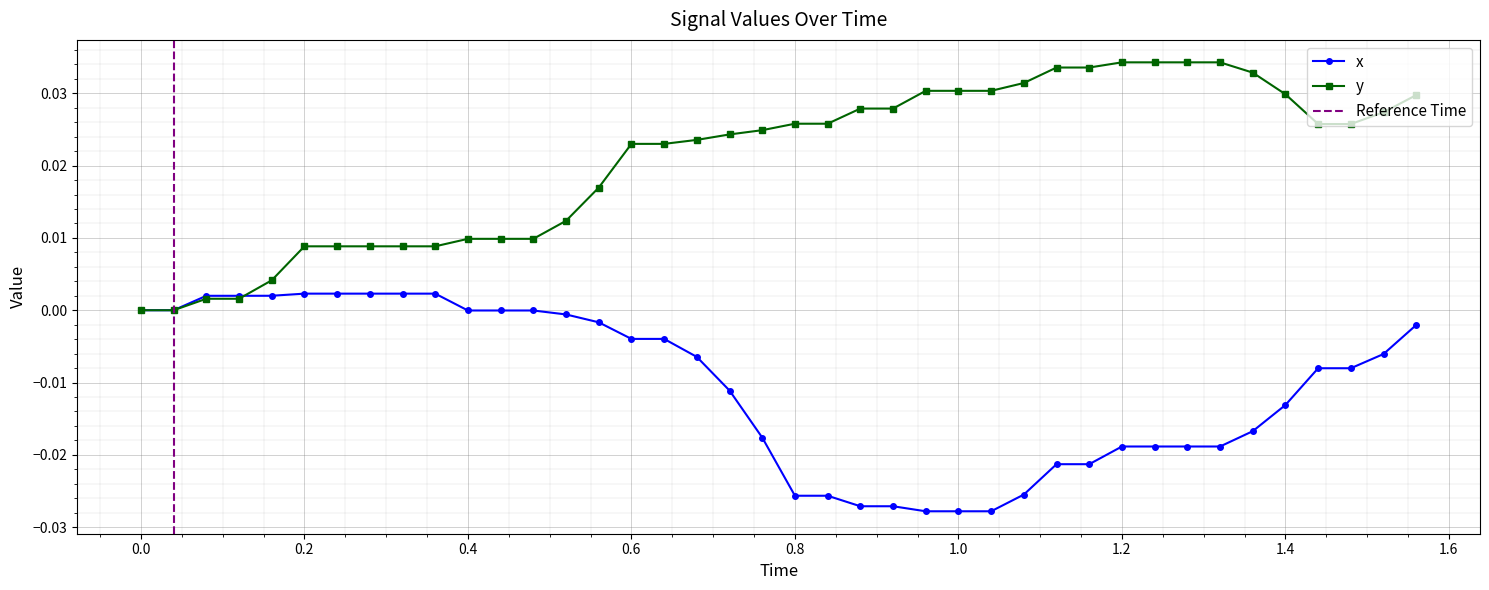

The value of x at 1.2 is 0.0. True or false?

False